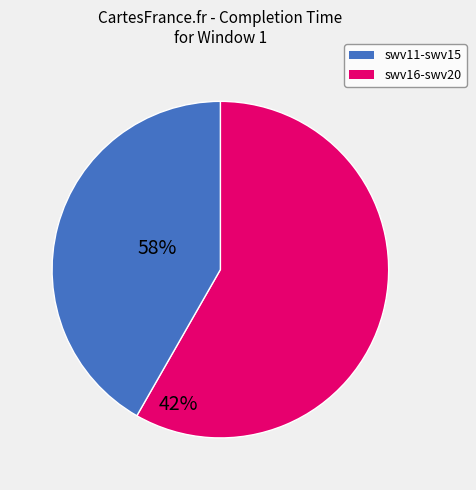

Do swv16-swv20 and swv11-swv15 together represent more than half of the pie?

Yes